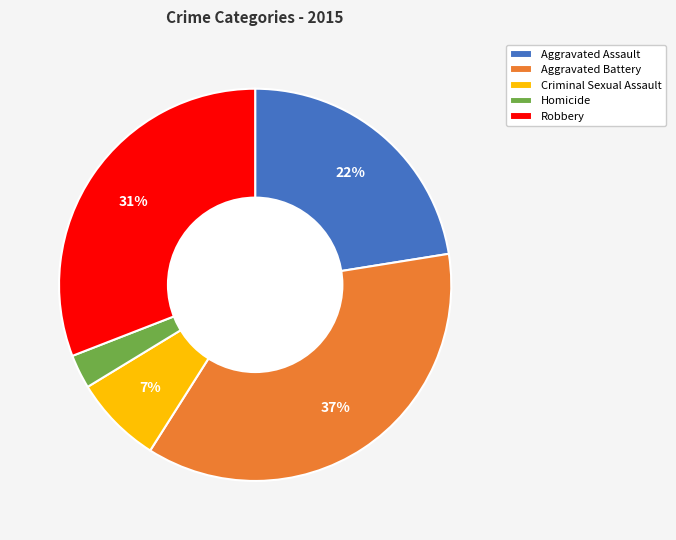

Is it true that Homicide is 3% of the pie?

True